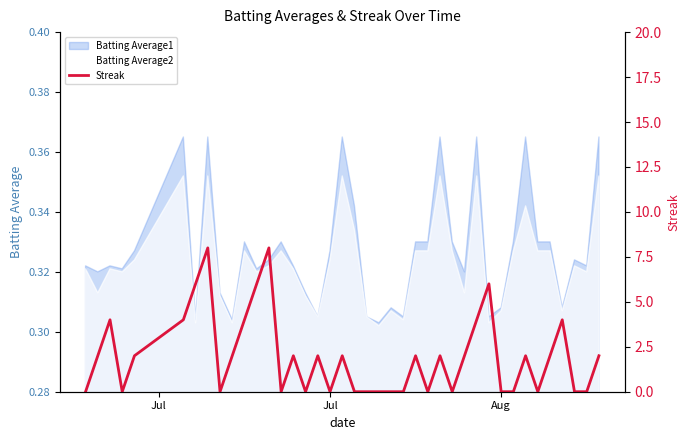

Count the number of values greater than 2.

10